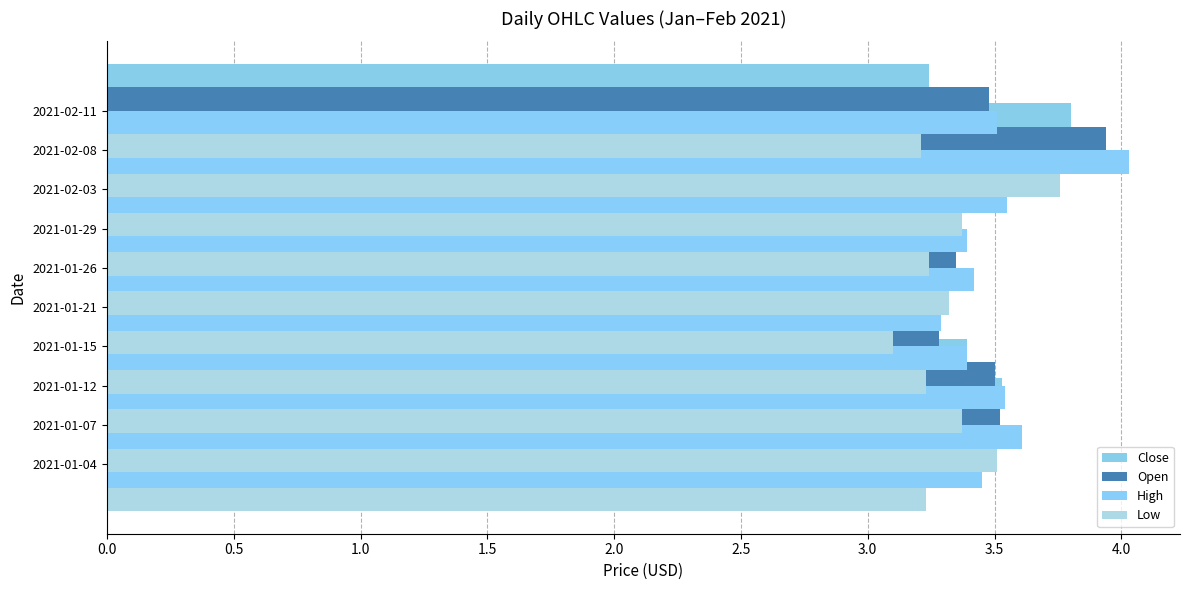

Count the Close values in the range 3 to 4.

10